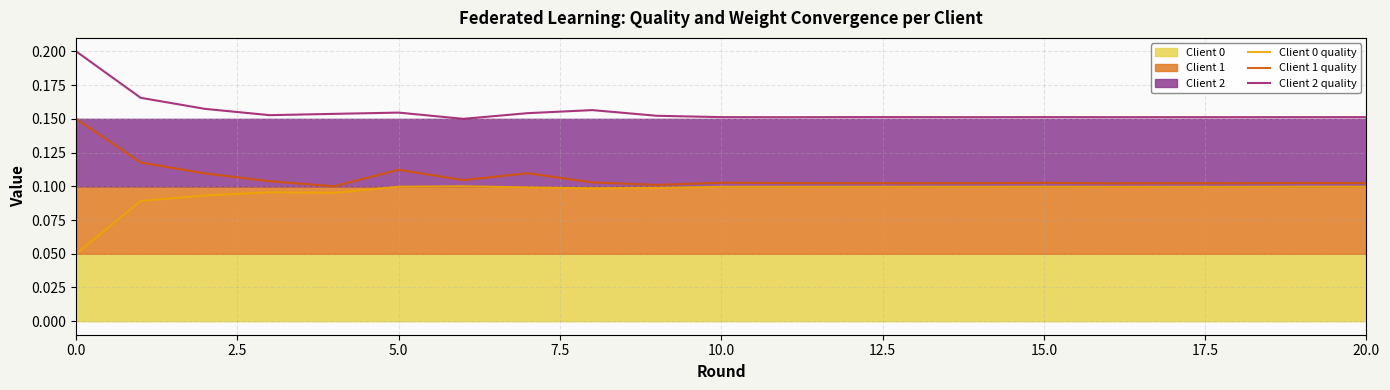

What is the value of the Client 1 quality point at the 18th from the left?

0.1